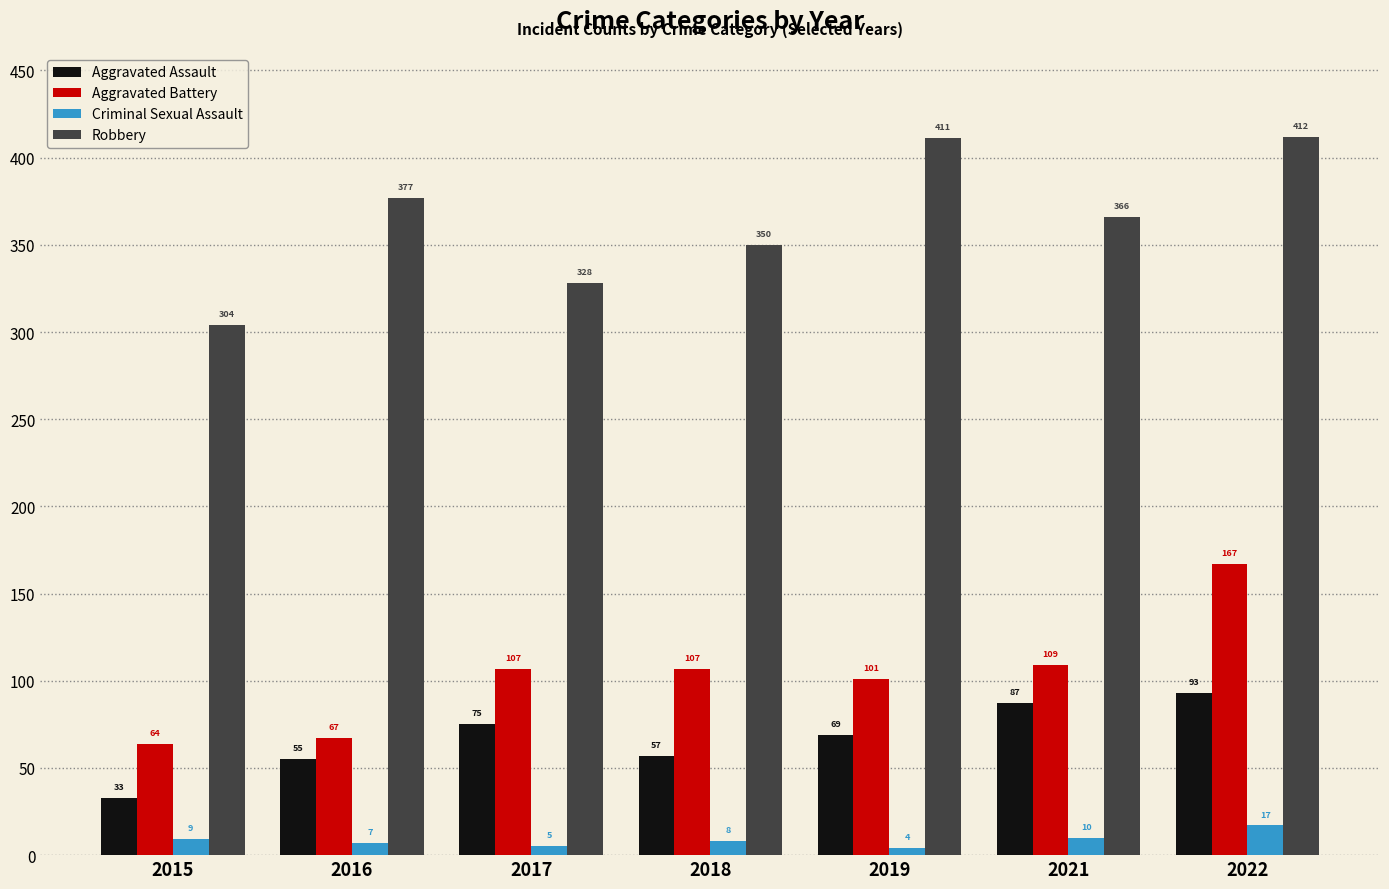

At which category is the sum across all series the highest?

2022